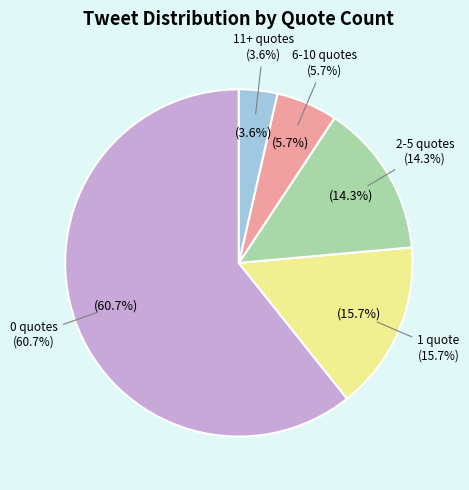

To the nearest percent, what portion does 11+ quote_count represent?

4%